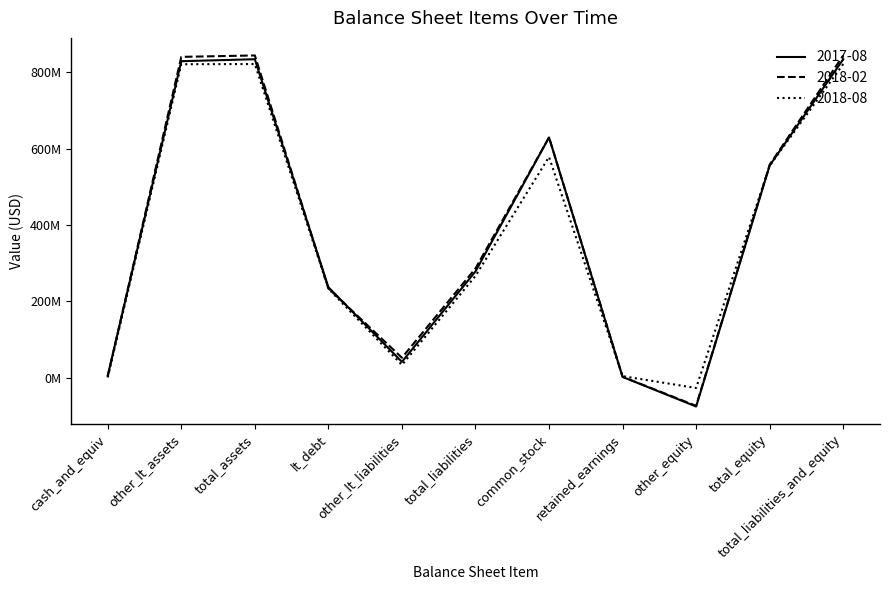

At which category does 2017-08 reach its first local valley?

other_lt_liabilities